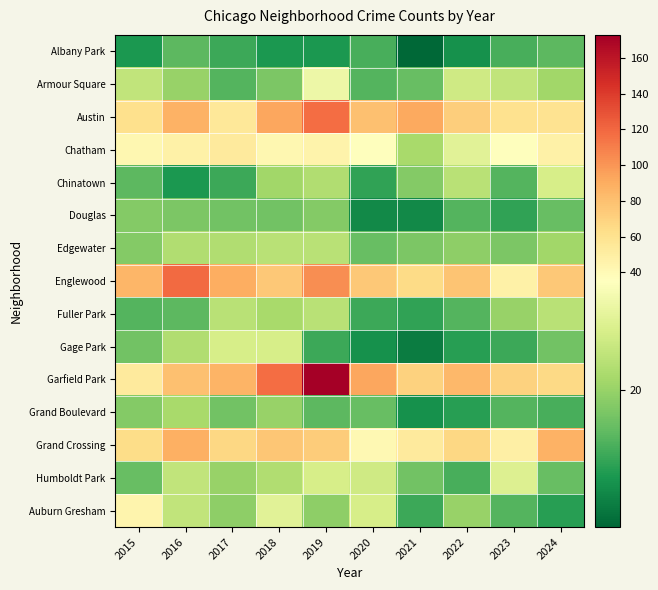

Between 2024 and 2023, which is larger?

2024